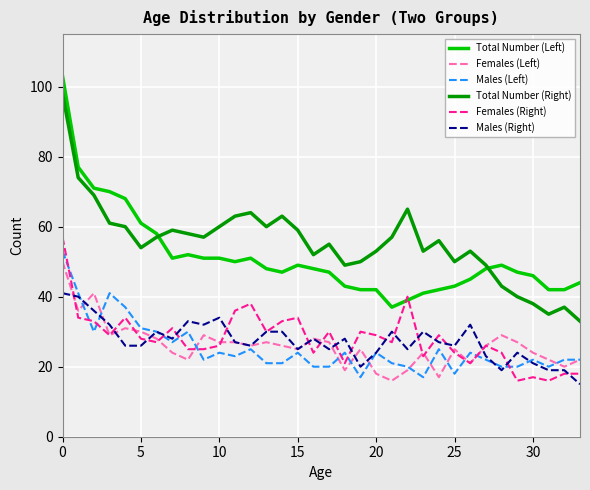

Which series has the largest total across all categories?

Total Number (Right)